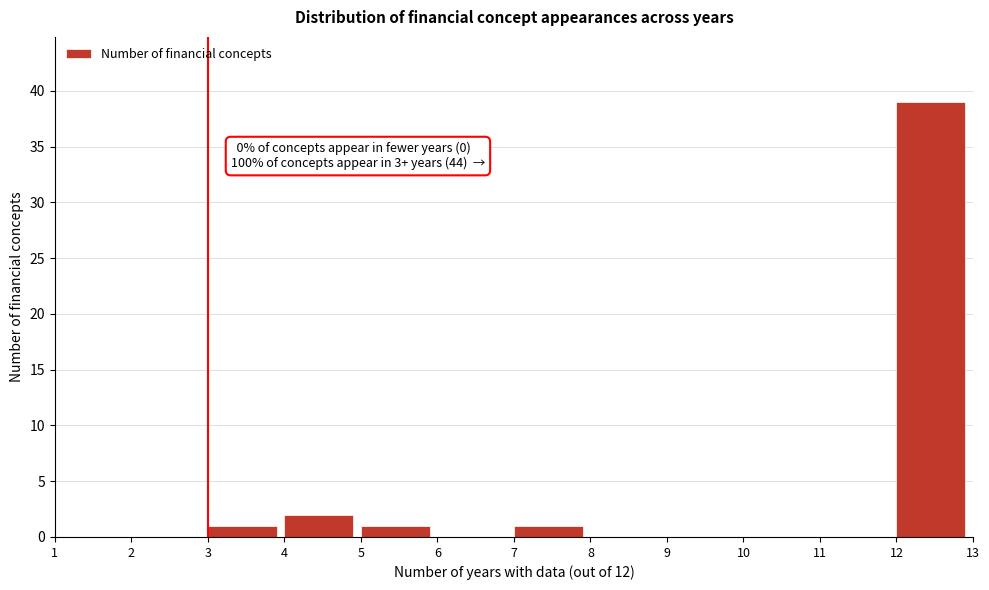

Which range on the x-axis has the tallest bar?

12 to 13